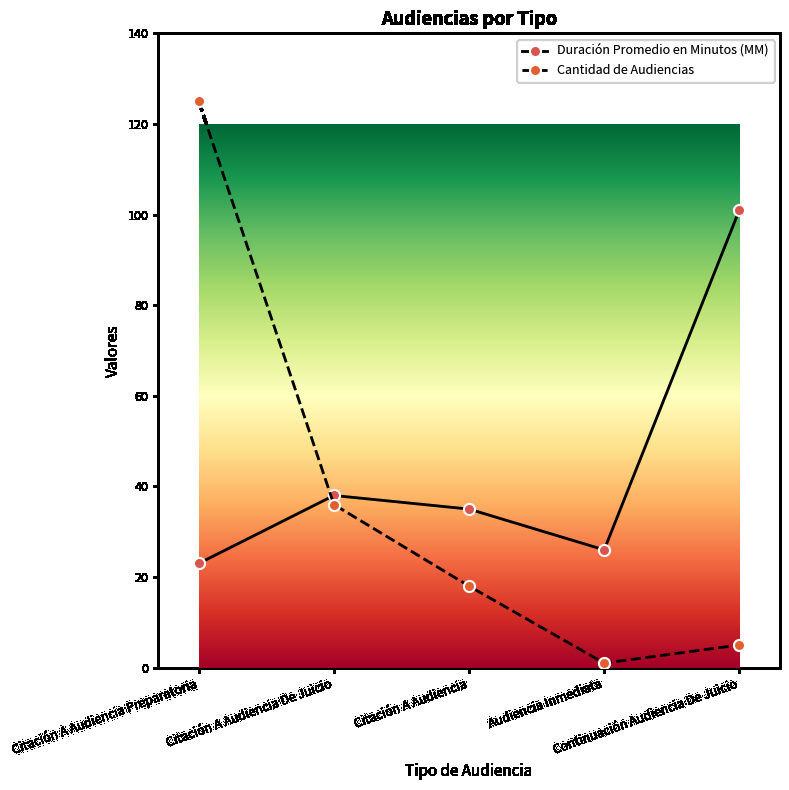

What is the sum of the Duración Promedio en Minutos (MM) values at Citación A Audiencia De Juicio and Citación A Audiencia Preparatoria?

61